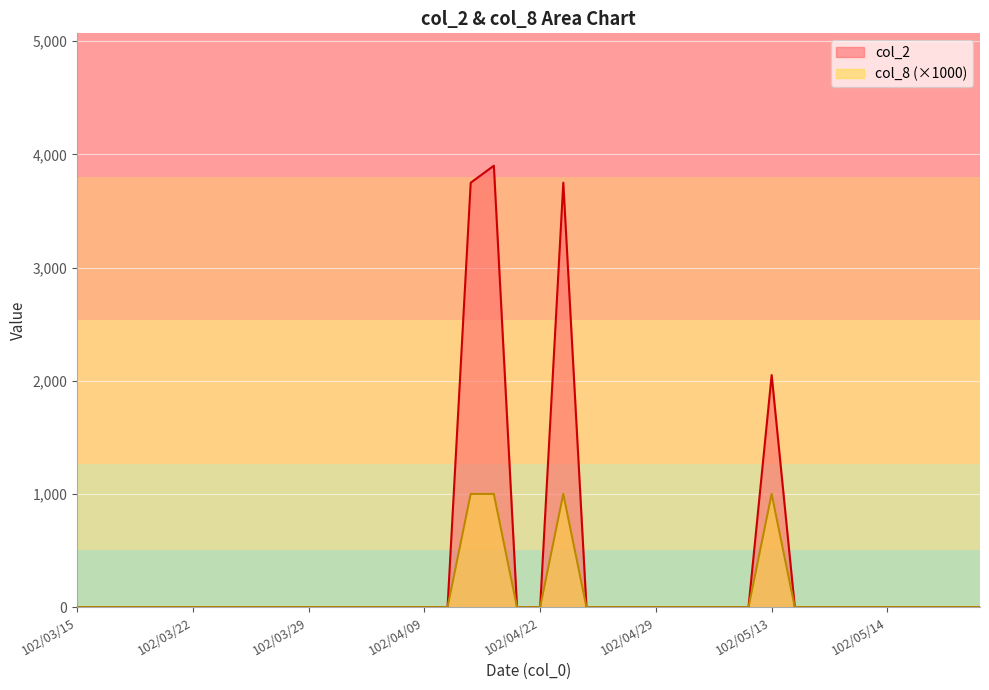

True or false: col_8 and col_2 intersect in this chart.

False